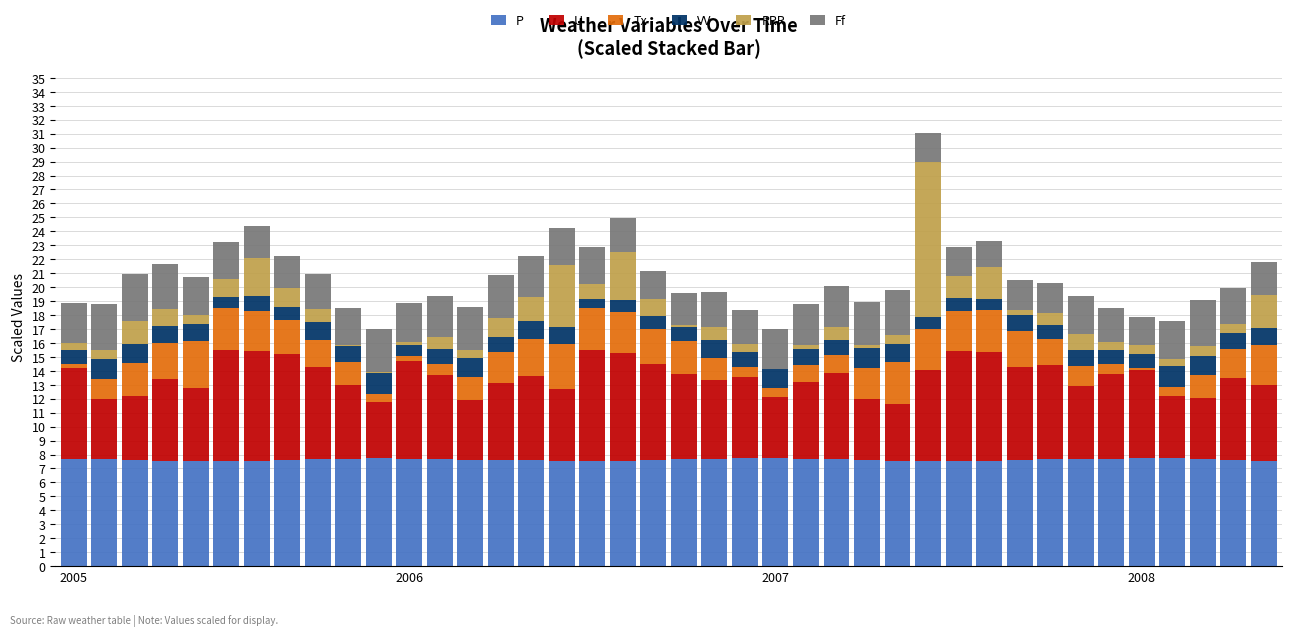

What are all the series names shown in the legend?

P, U, Tx, VV, RRR, Ff